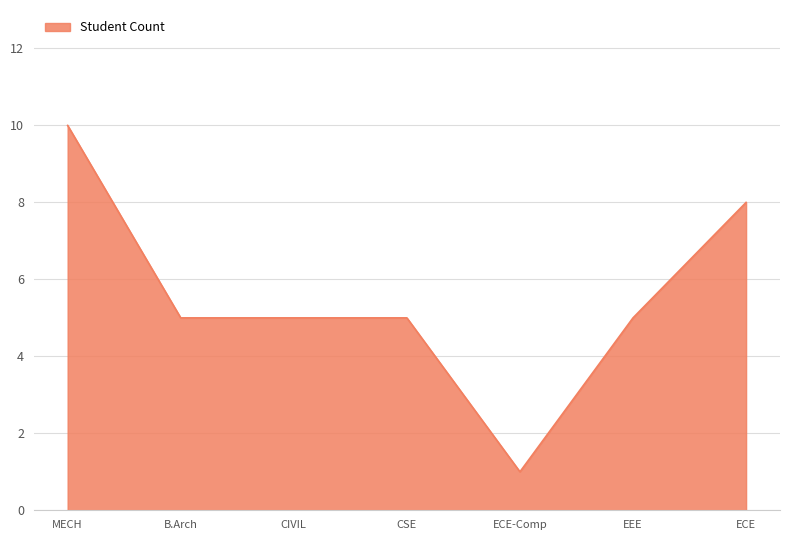

At which category does the chart reach its peak across all series?

MECH